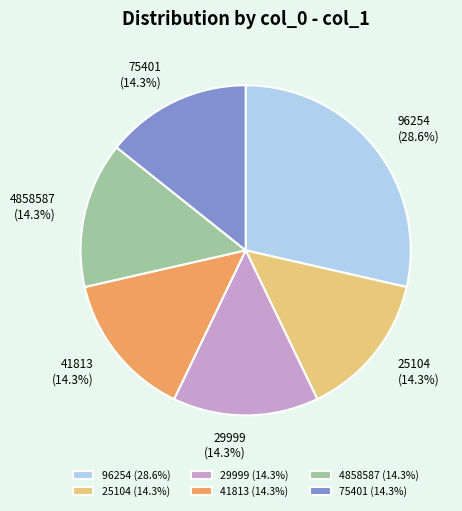

Is 96254 the majority of the pie?

No